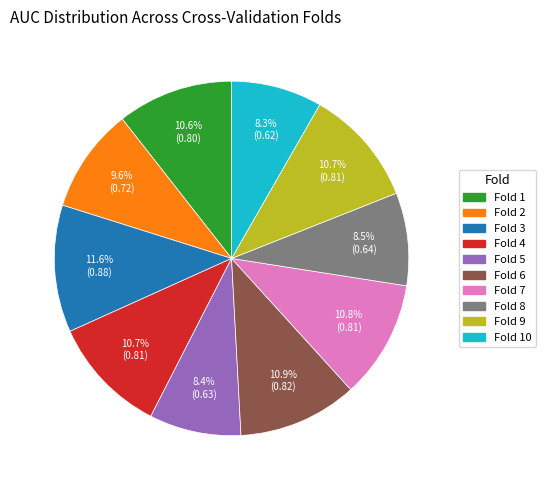

Is there any slice that represents more than half of the pie?

No